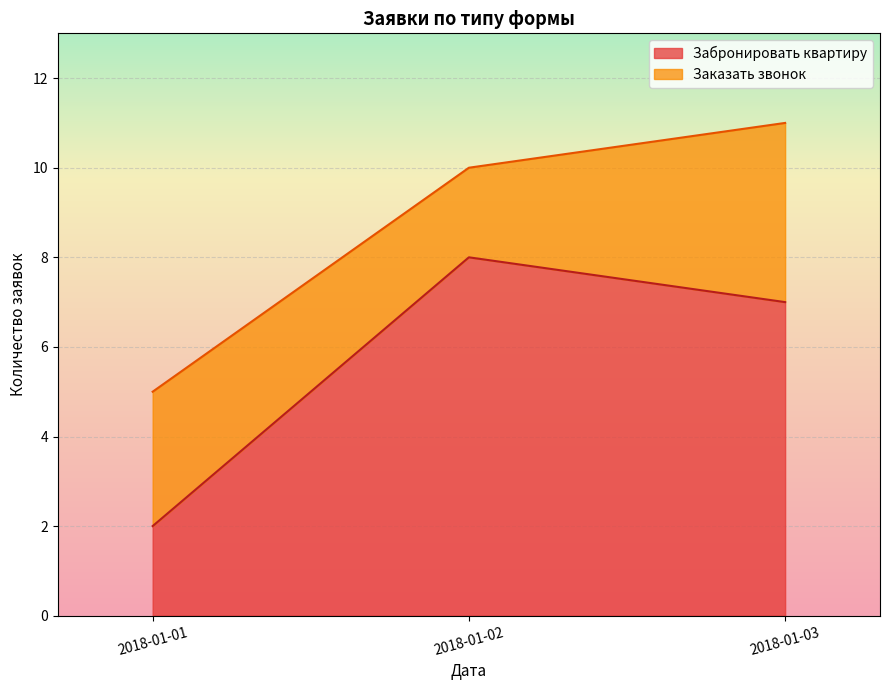

Where is Забронировать квартиру nearest to the value 5?

2018-01-03